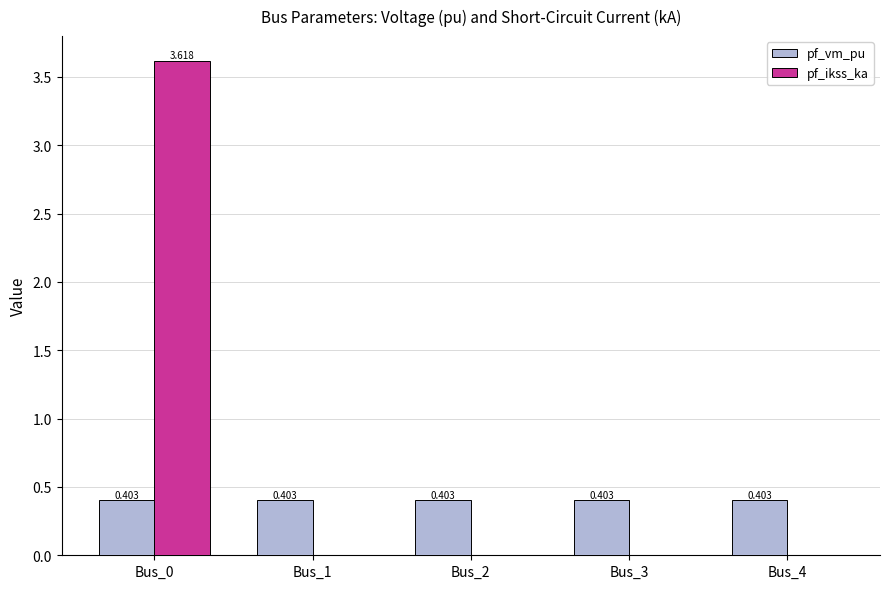

Is it true that pf_ikss_ka equals 0.0 at Bus_2?

True